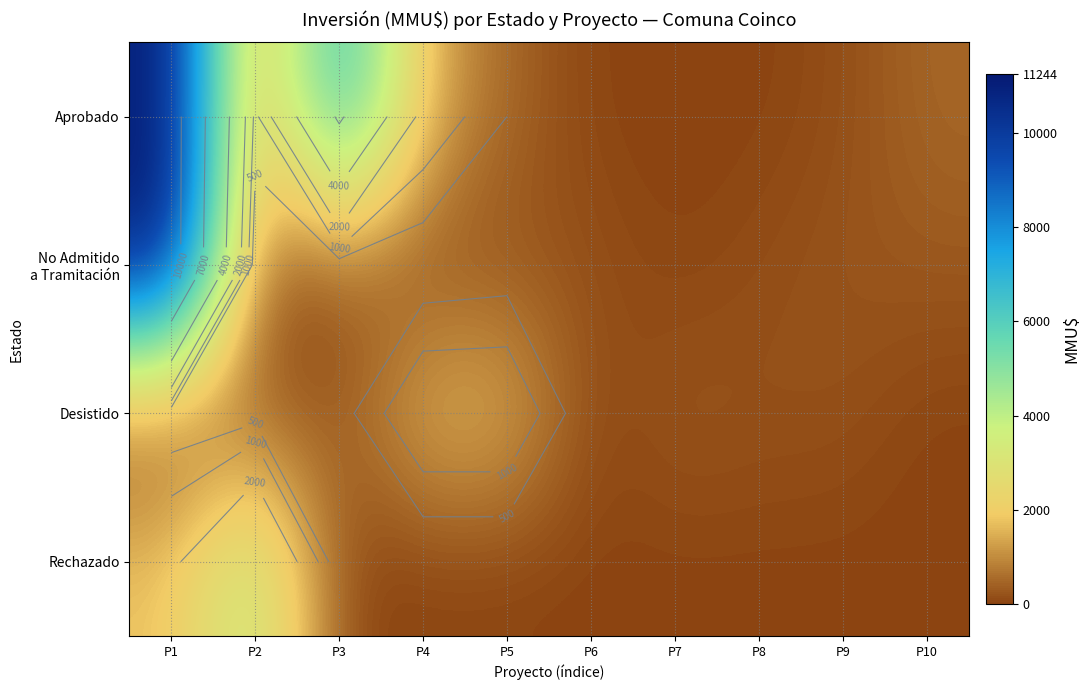

List the labels in order of Rechazado value, largest first.

P2, P1, P3, P4, P5, P6, P7, P8, P9, P10